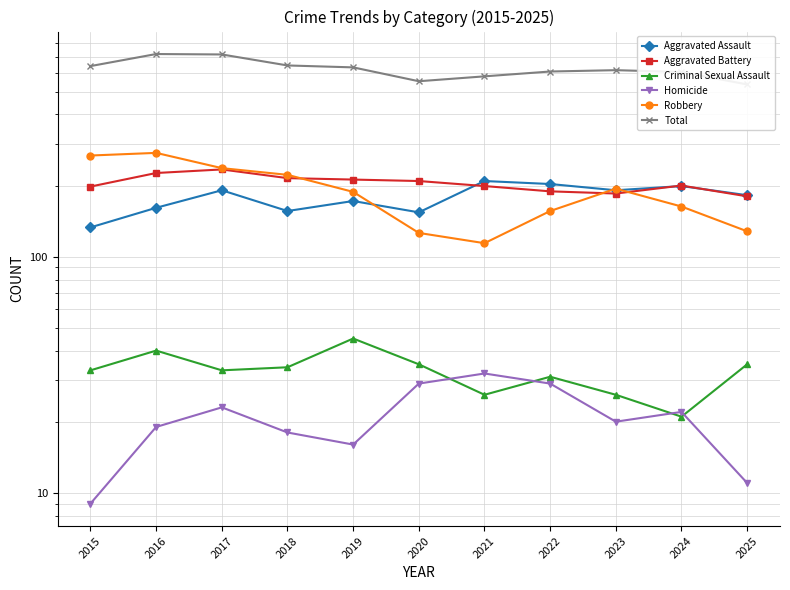

Is this an area chart (filled region under the line)?

No